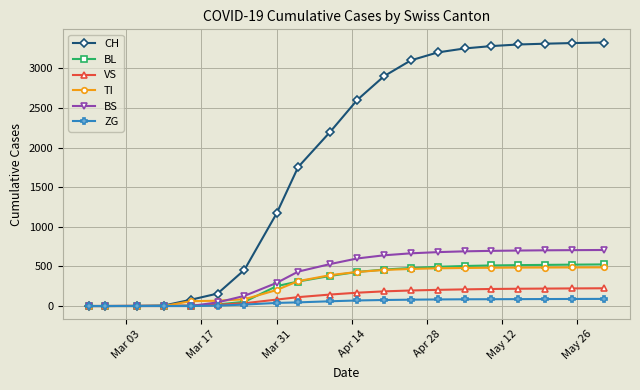

Which series has the largest total across all categories?

CH